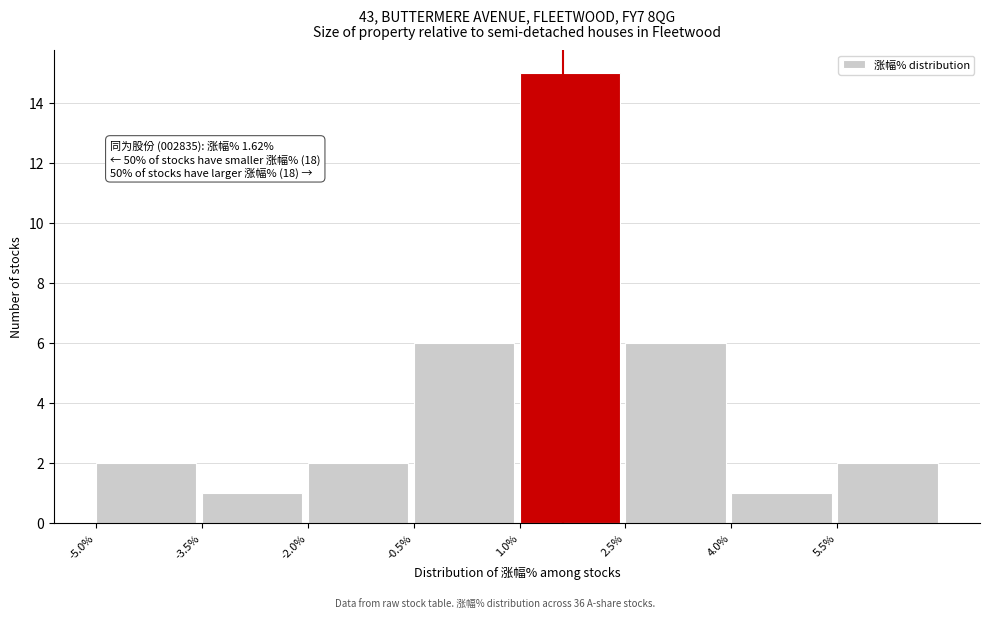

Over which range of the x-axis is the bar tallest?

1.0 to 2.5